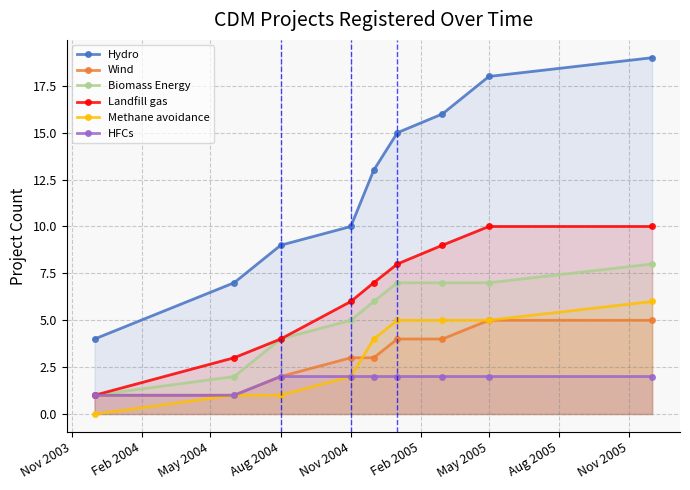

What is the lowest value of the HFCs series?

1